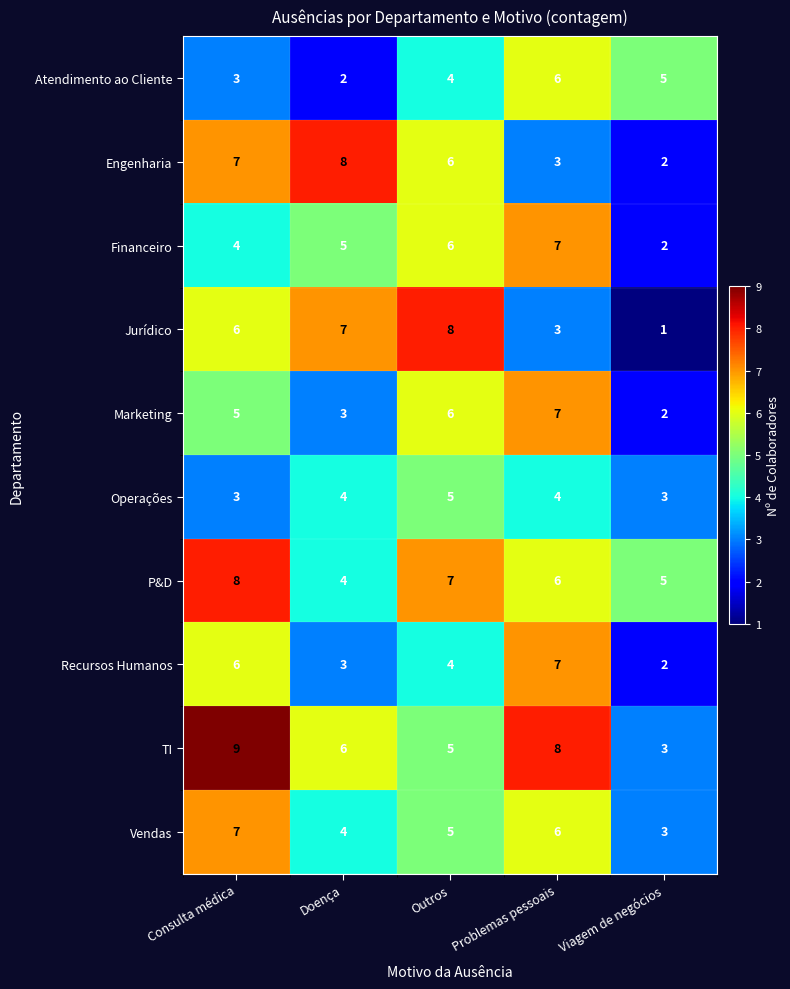

How many categories are shown in the chart?

5